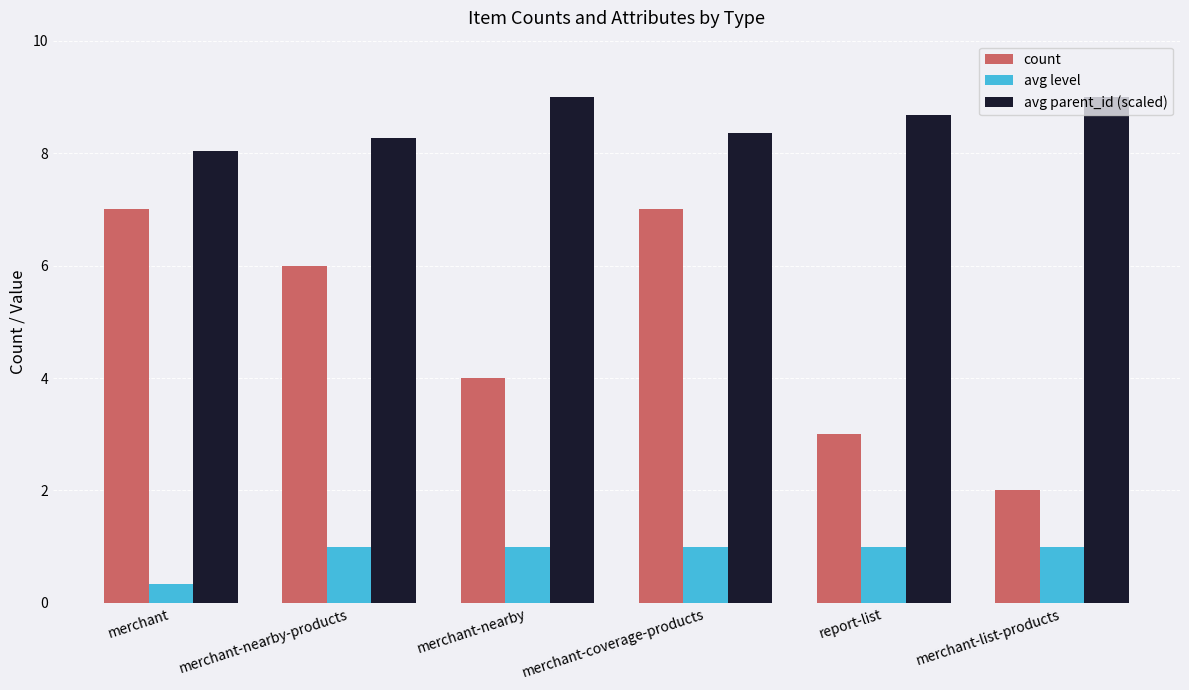

What is the maximum value shown in the chart?

9.0